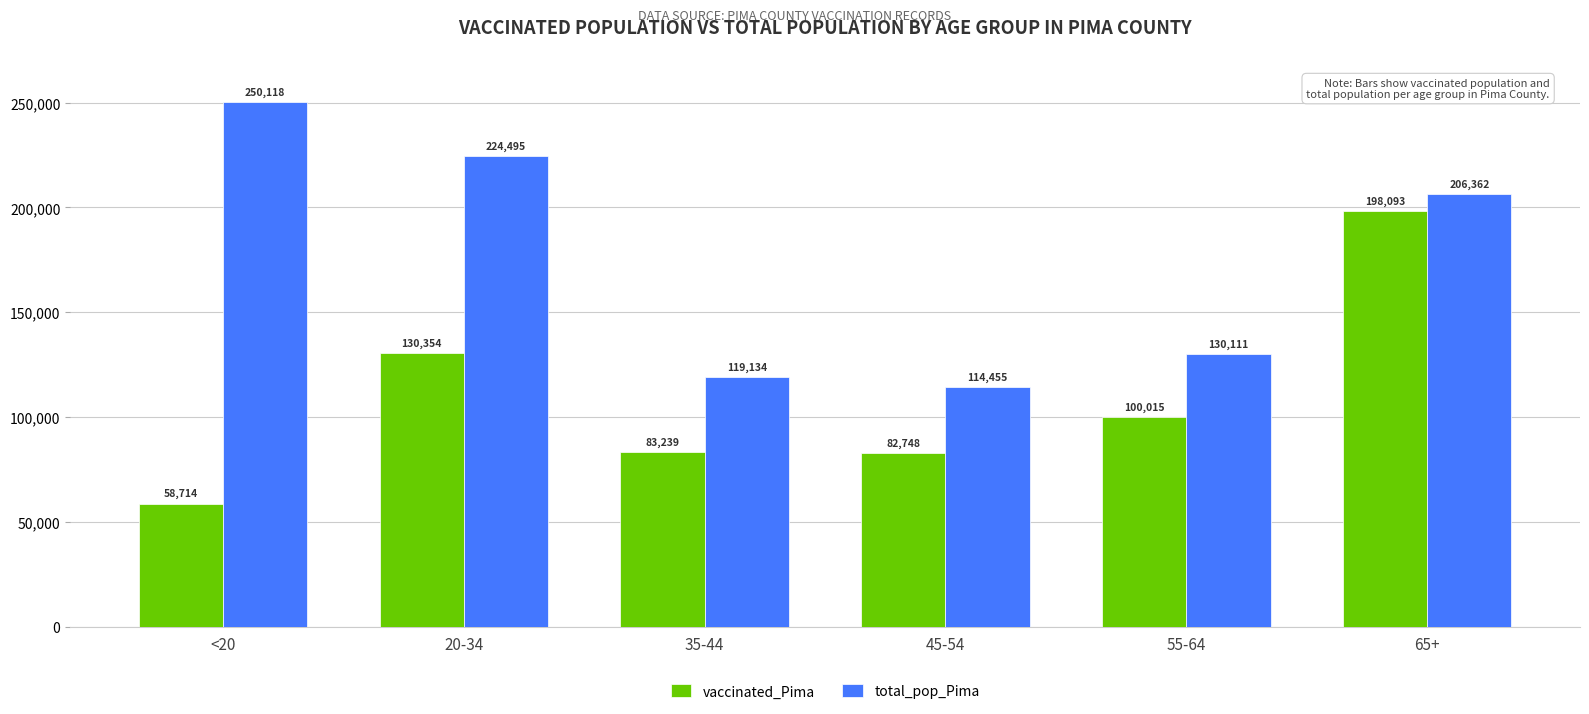

How many values in the total_pop_Pima series are below 206362?

3